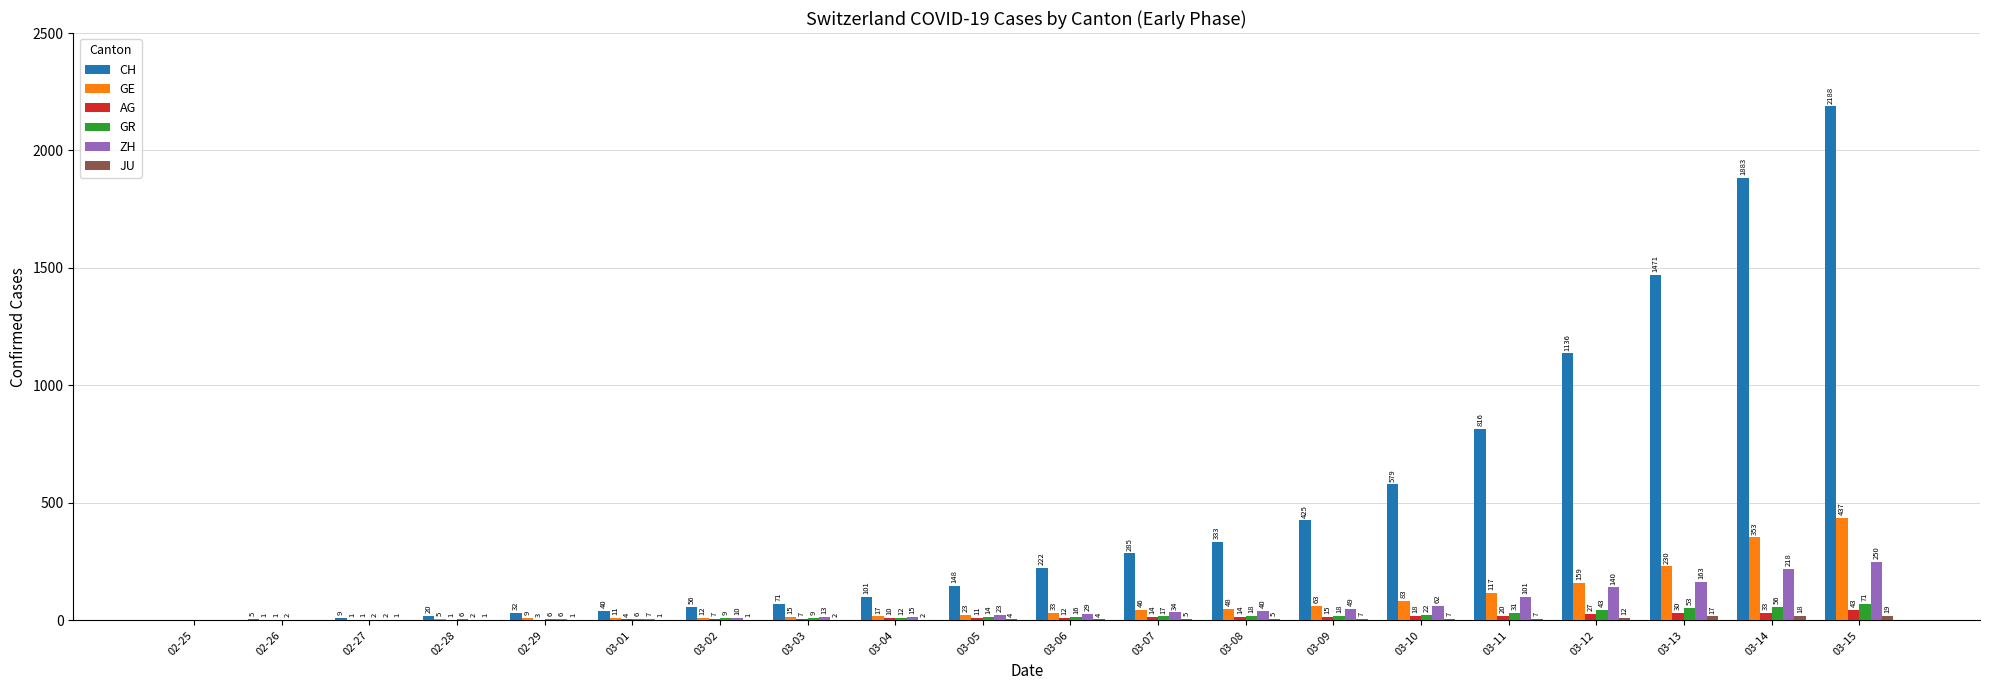

Between 02-26 and 03-02, which series saw the biggest shift?

CH